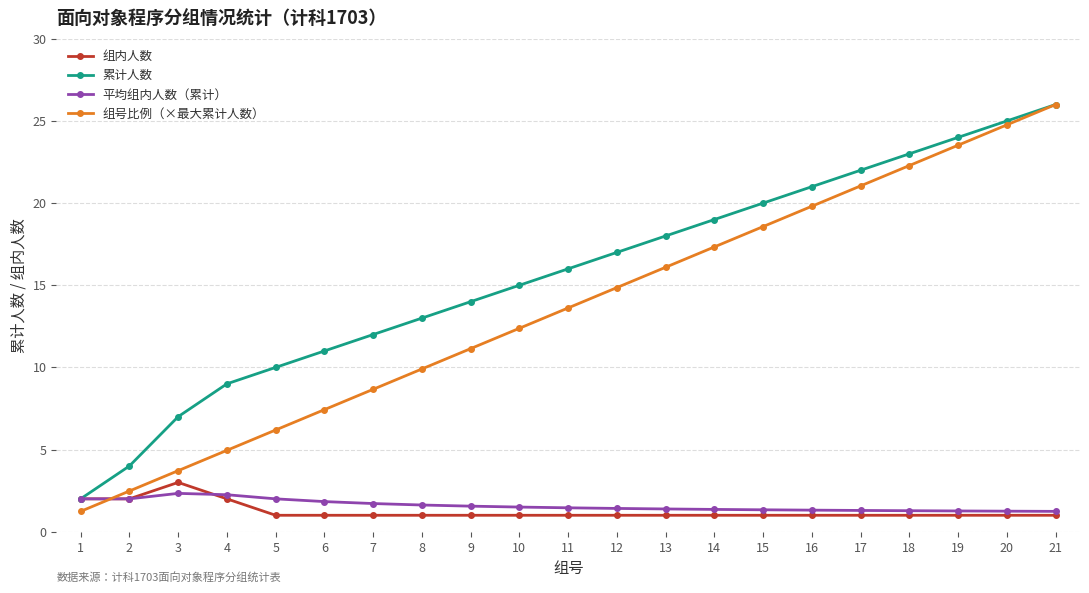

The 组号比例（×最大累计人数） series shows 46.7 at 21. True or false?

False